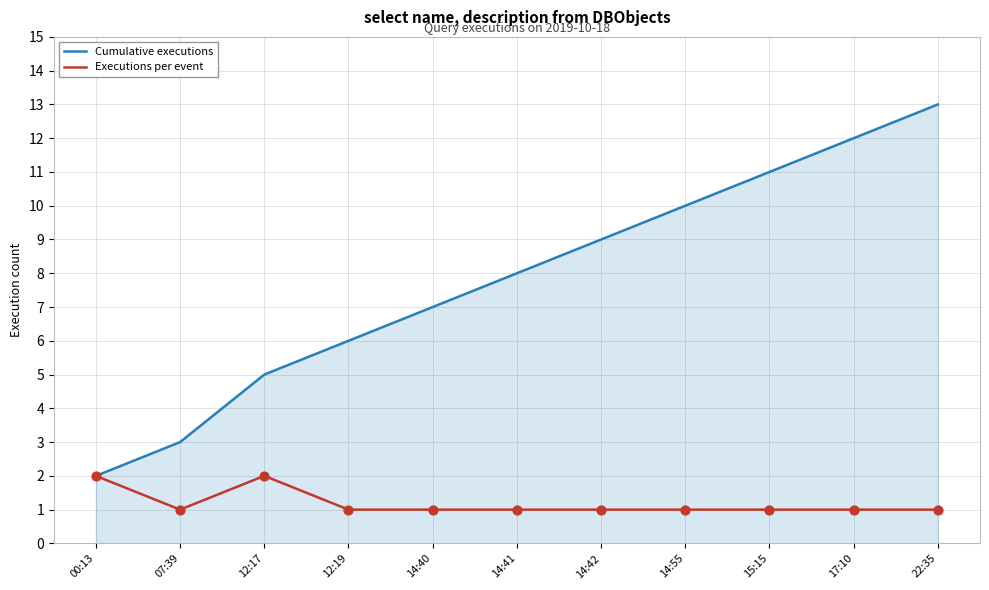

At which category is the sum across all series the highest?

22:35